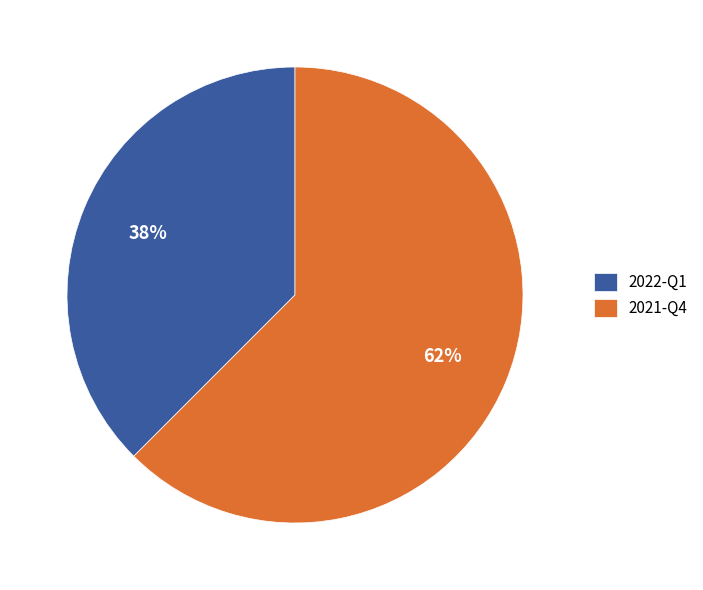

Between 2022-Q1 and 2021-Q4, which is larger?

2021-Q4